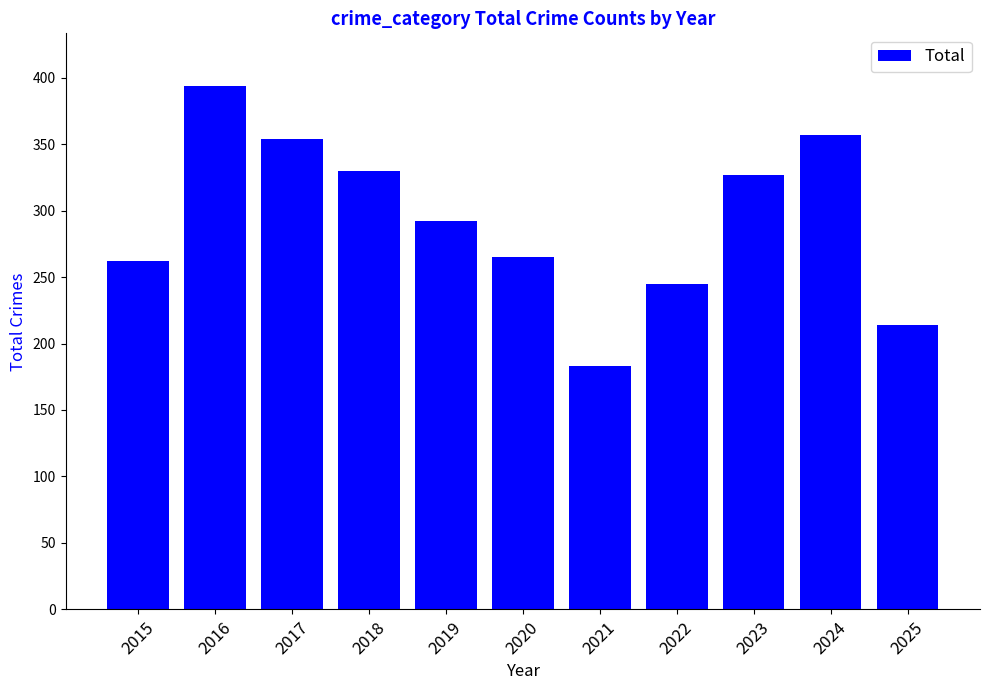

Which label corresponds to the largest value in the chart?

2016